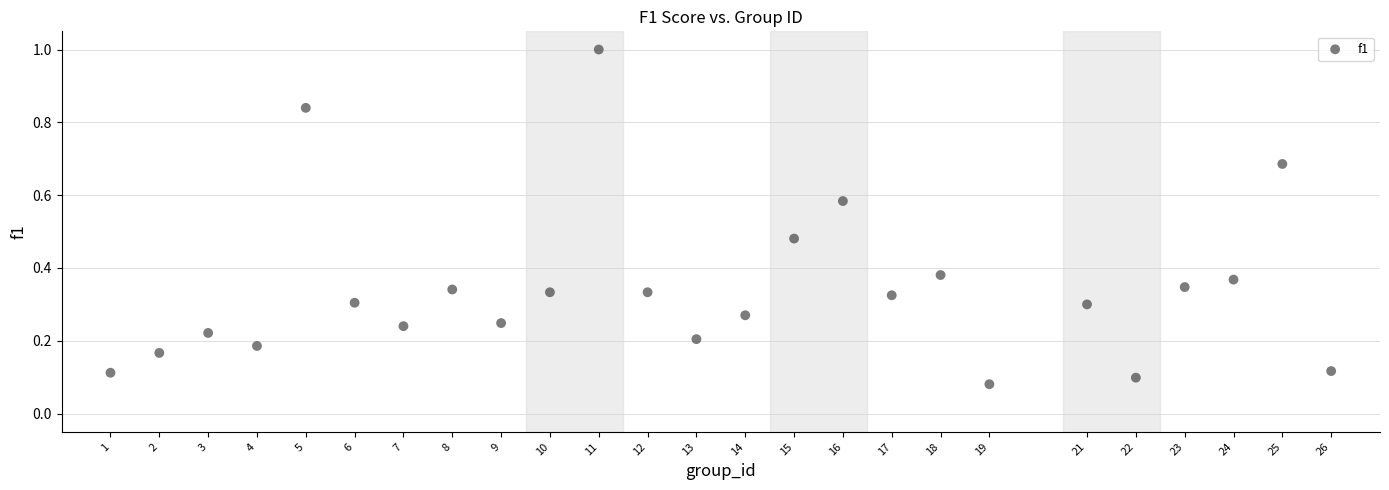

What is the range of Y values (max minus min)?

0.9